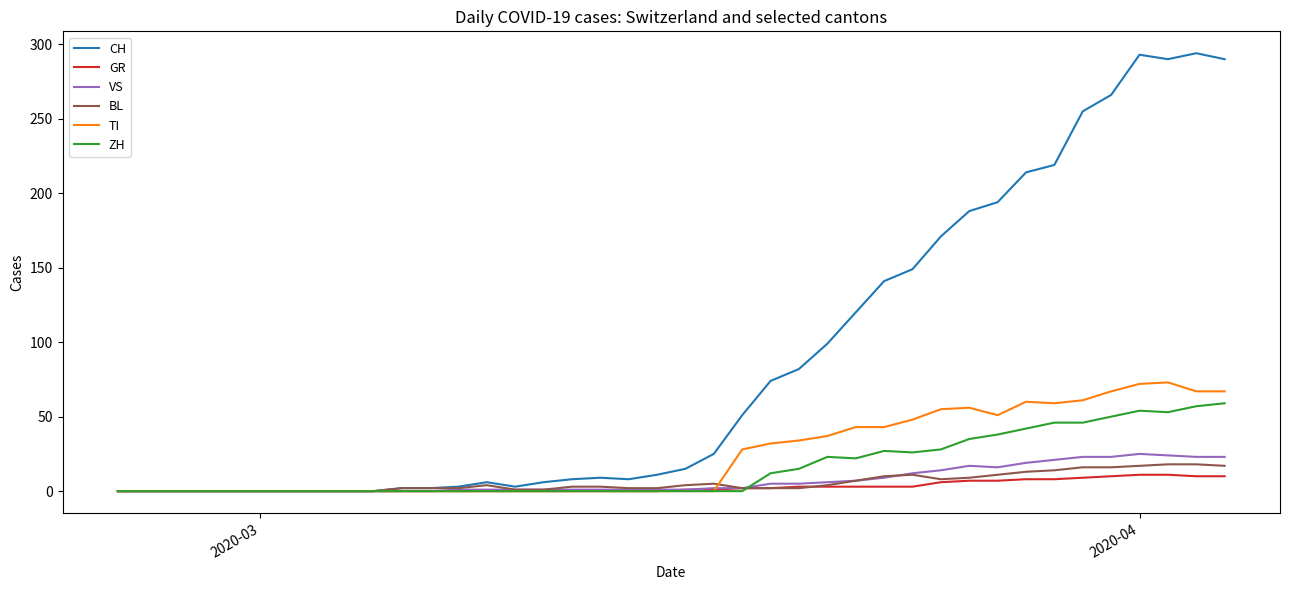

Which series has the largest total across all categories?

CH